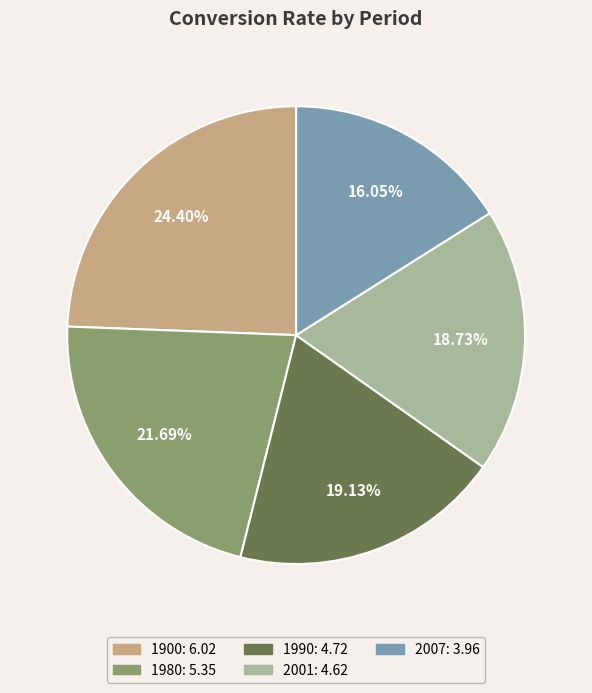

How many slices are in this pie chart?

5